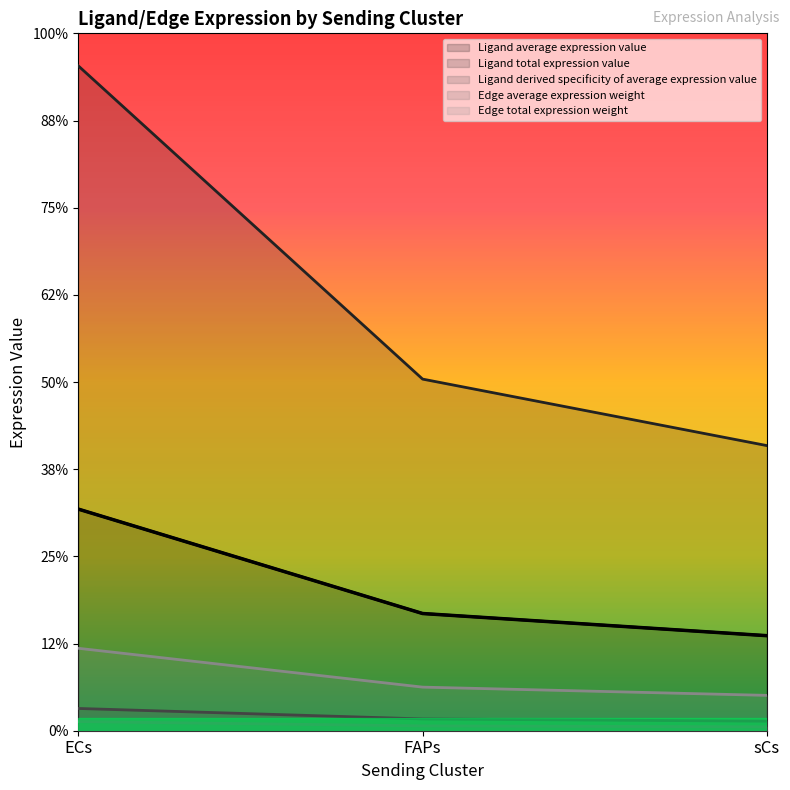

Reading left to right, extract all data points from this chart.

Ligand average expression value: 5.1	2.7	2.2
Ligand total expression value: 15.3	8.1	6.5
Ligand derived specificity of average expression value: 1.9	1.0	0.8
Edge average expression weight: 0.5	0.3	0.2
Edge total expression weight: 0.2	0.1	0.1